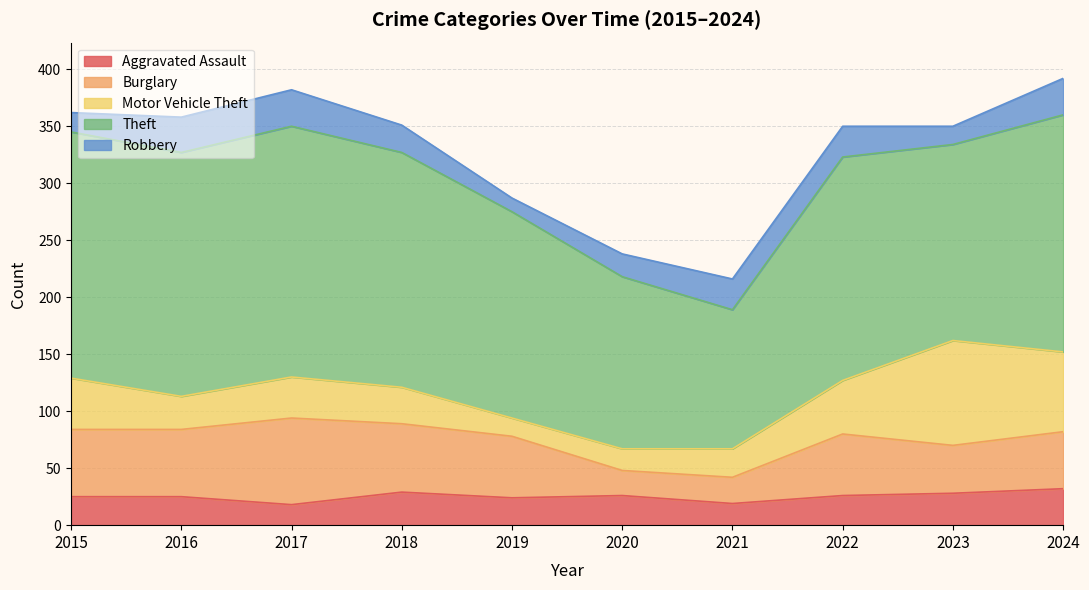

Reading left to right, extract all data points from this chart.

Aggravated Assault: 2015=25	2016=25	2017=18	2018=29	2019=24	2020=26	2021=19	2022=26	2023=28	2024=32
Burglary: 2015=59	2016=59	2017=76	2018=60	2019=54	2020=22	2021=23	2022=54	2023=42	2024=50
Motor Vehicle Theft: 2015=45	2016=29	2017=36	2018=32	2019=16	2020=19	2021=25	2022=47	2023=92	2024=70
Theft: 2015=216	2016=214	2017=220	2018=206	2019=181	2020=151	2021=122	2022=196	2023=172	2024=208
Robbery: 2015=17	2016=31	2017=32	2018=24	2019=12	2020=20	2021=27	2022=27	2023=16	2024=32